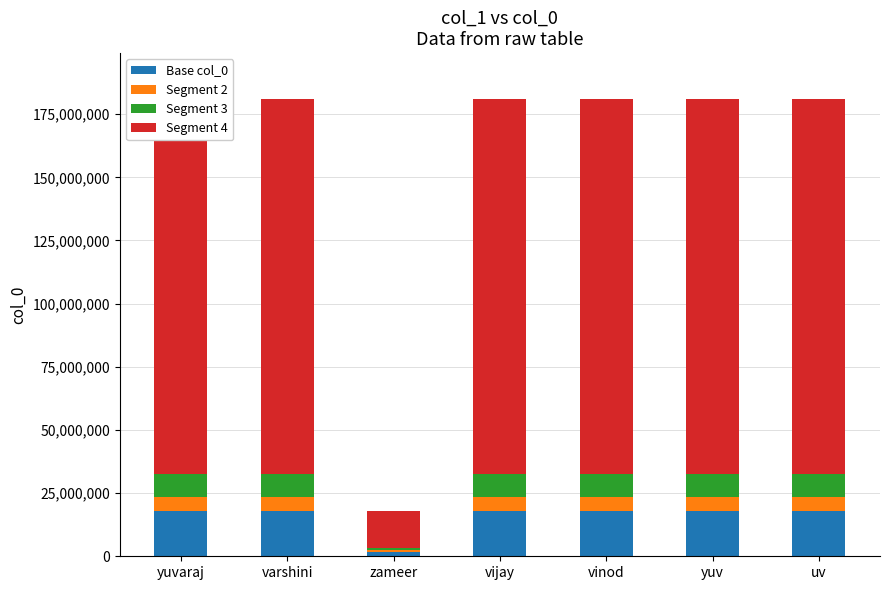

True or false: Base col_0 has a value of 28461799 at vijay.

False